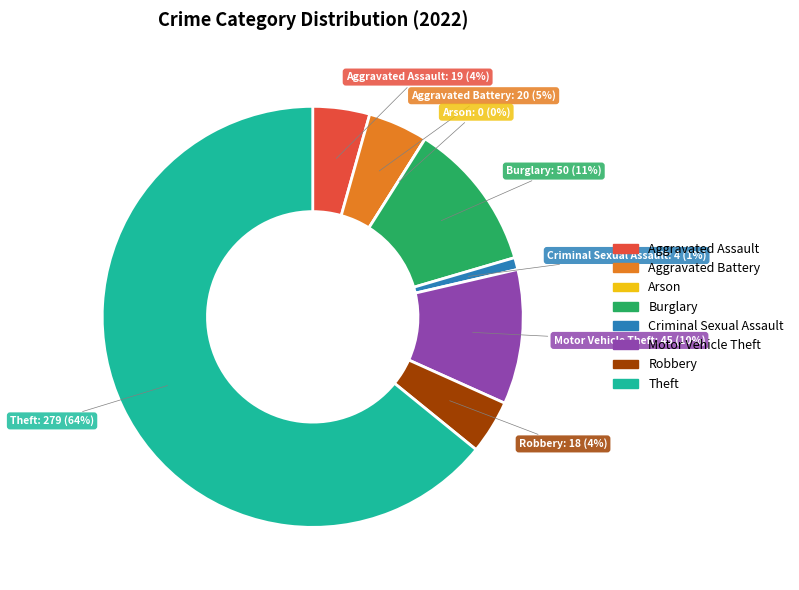

Rank the categories by value from highest to lowest.

Theft, Burglary, Motor Vehicle Theft, Aggravated Battery, Aggravated Assault, Robbery, Criminal Sexual Assault, Arson